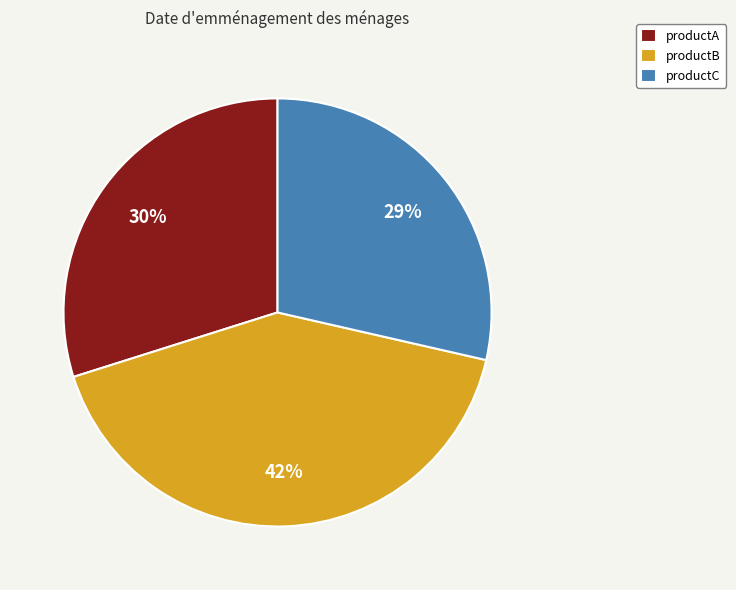

Which slice is the largest?

productB